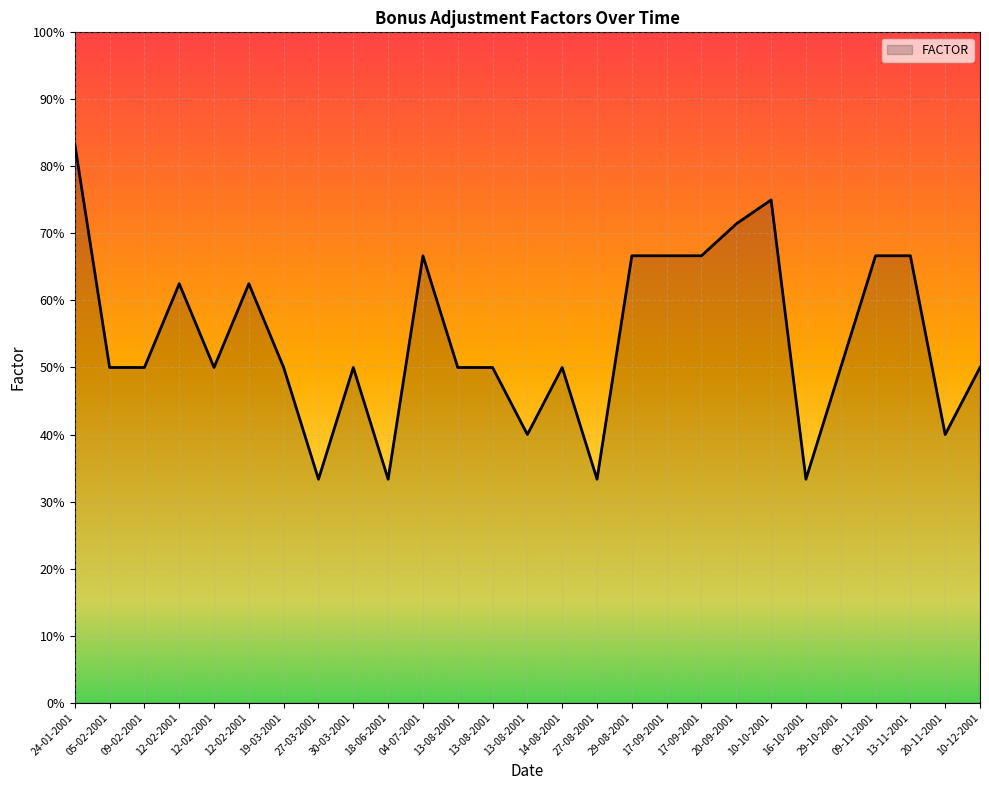

What is the difference between the values at 18-06-2001 and 09-02-2001?

0.2